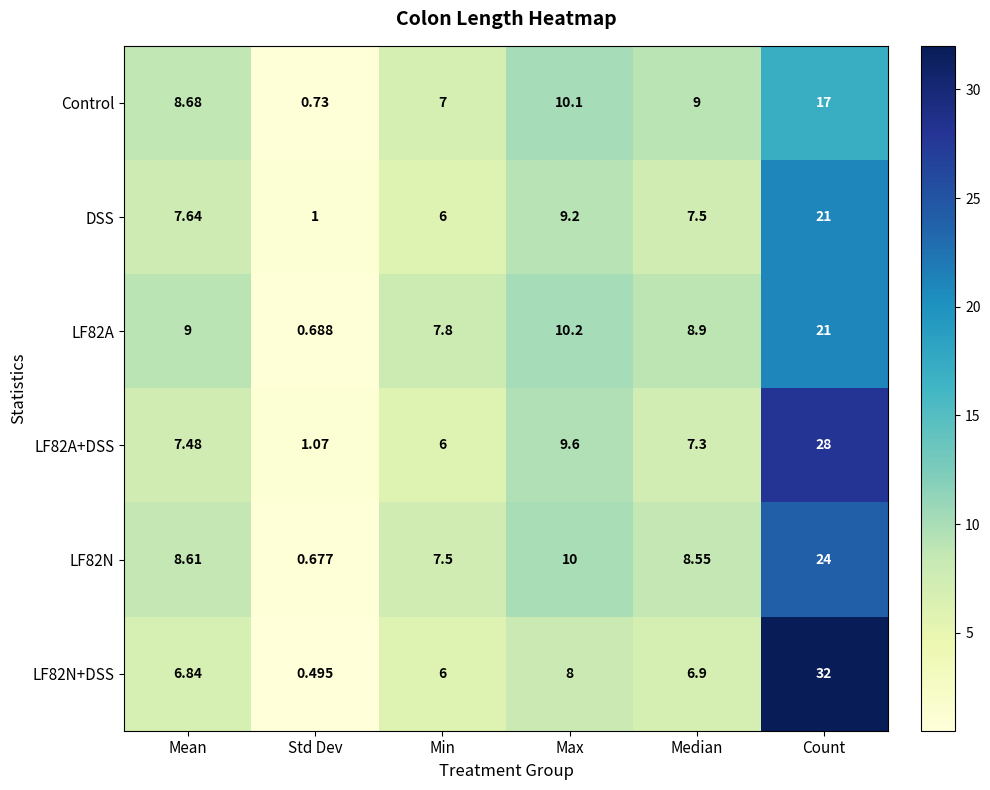

Is the value of LF82A at Mean greater than the value of LF82N at Std Dev?

Yes